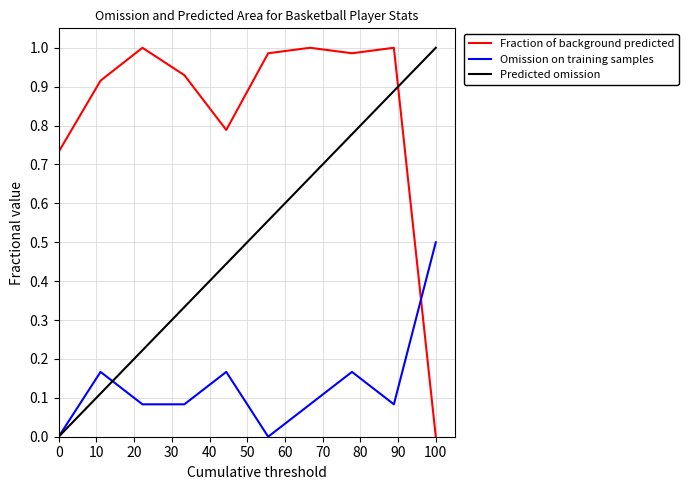

What is the sum of all Predicted omission values?

5.0